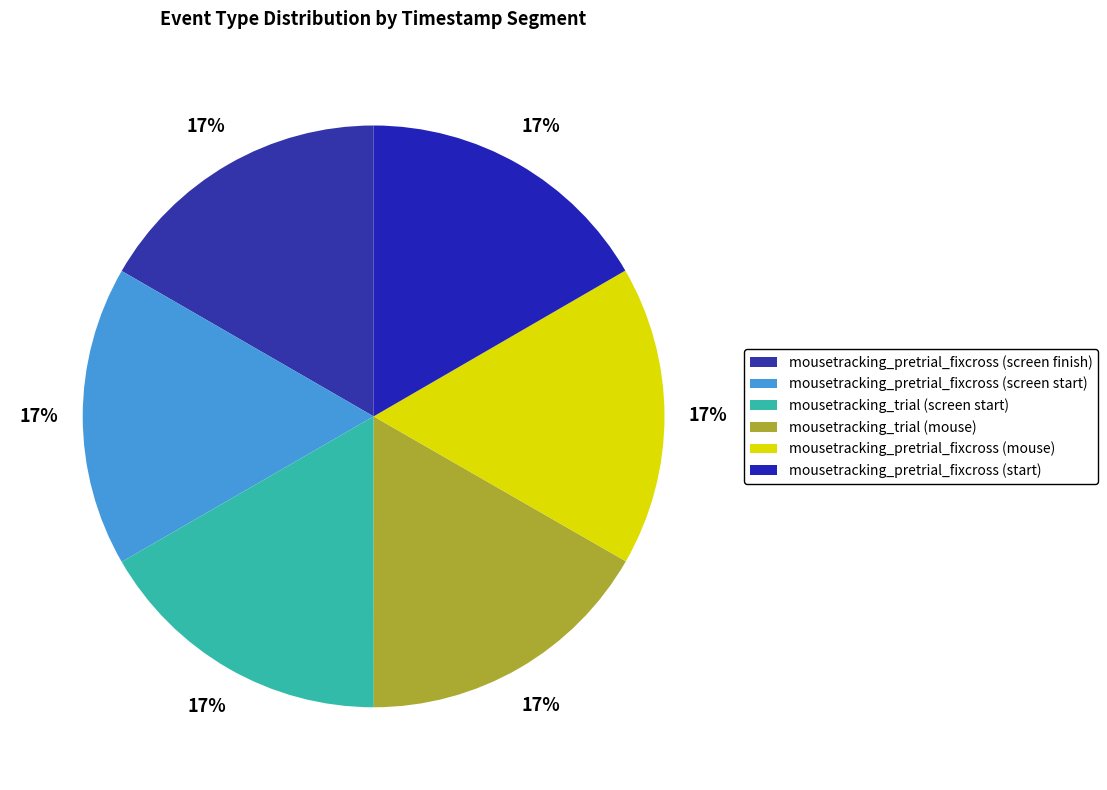

Is there a majority slice in this chart?

No